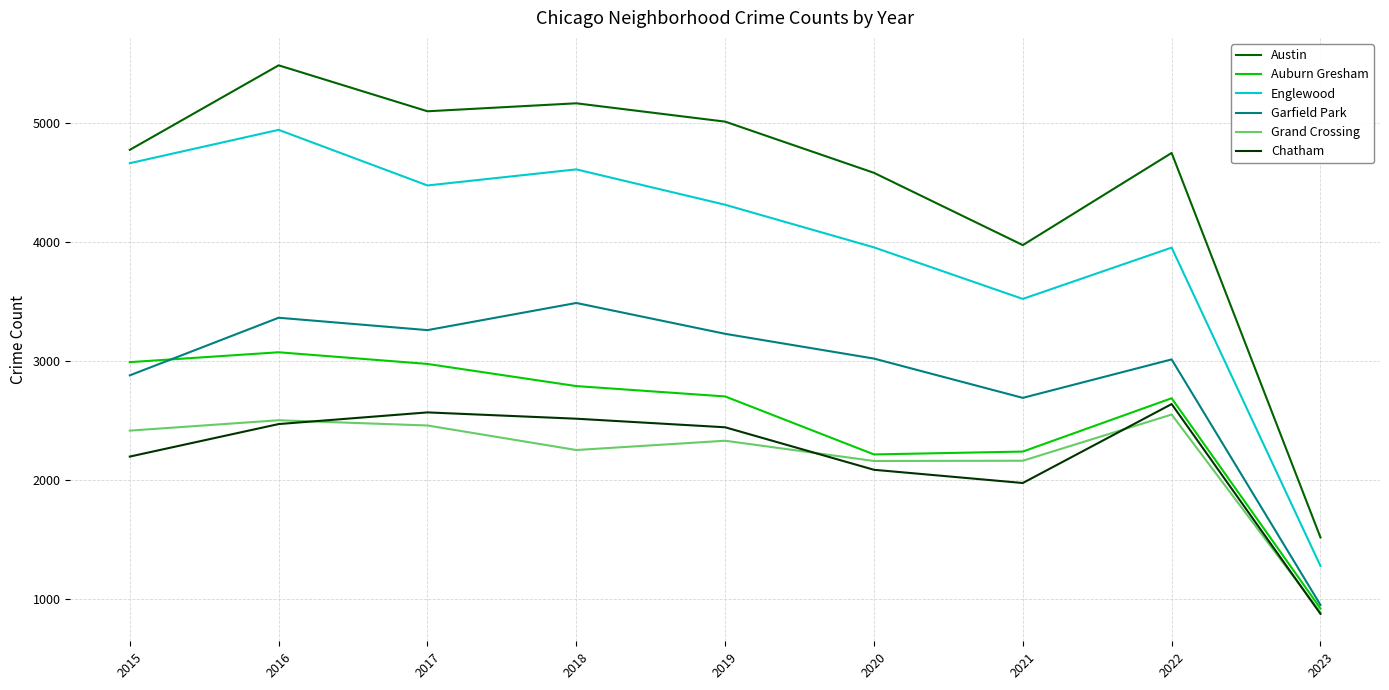

How many lines are shown in the chart?

6